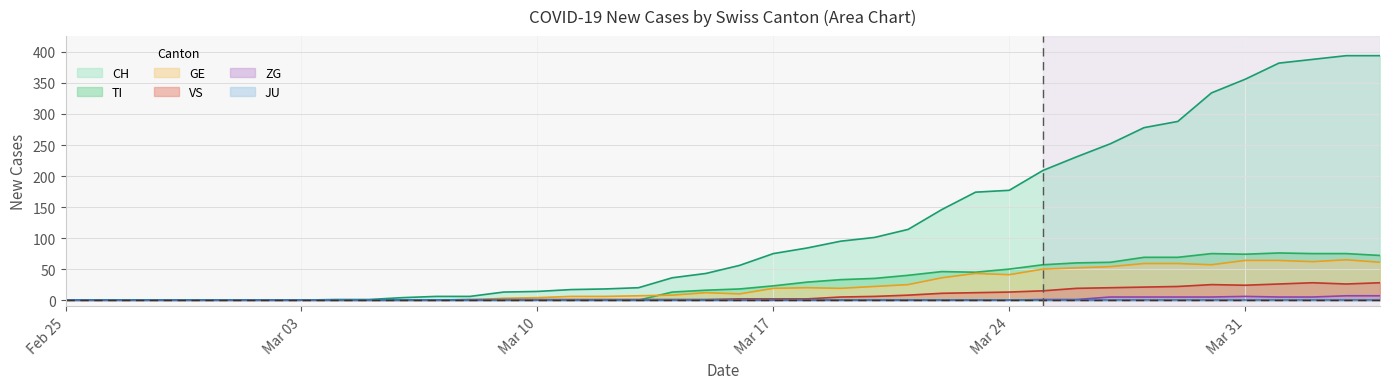

Which series has the largest total across all categories?

CH